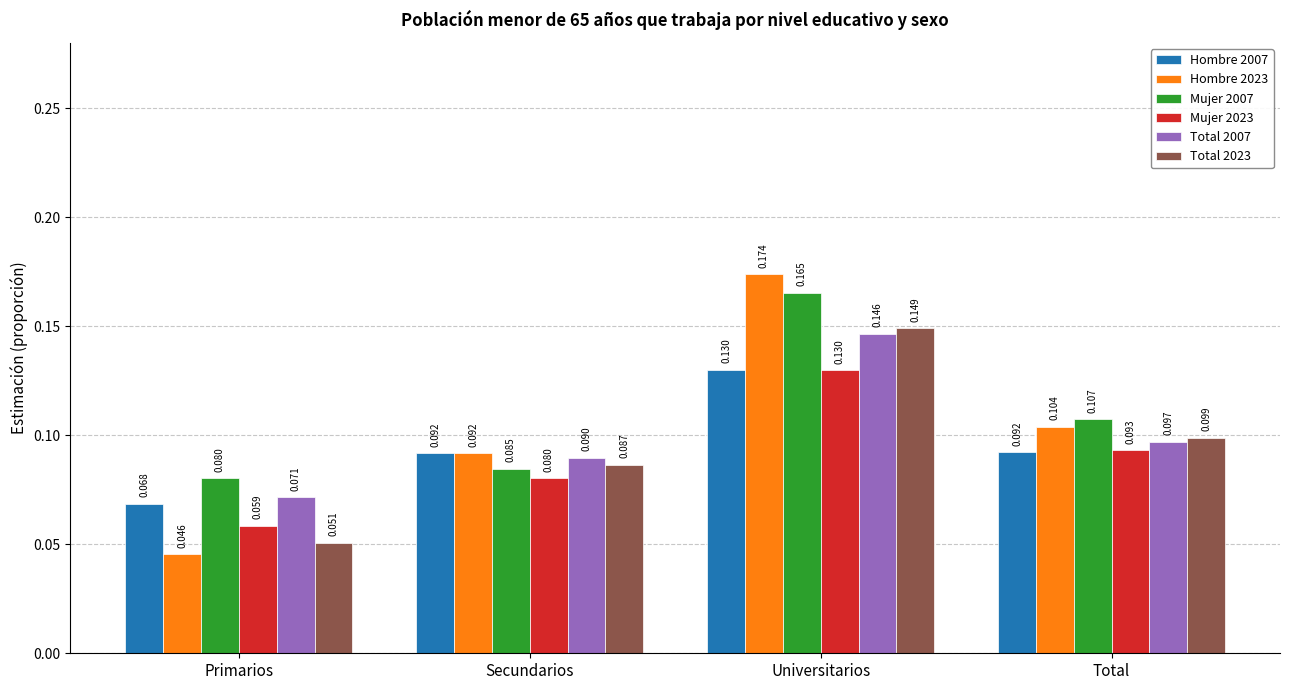

Where is Hombre 2023 nearest to the value 0?

Primarios